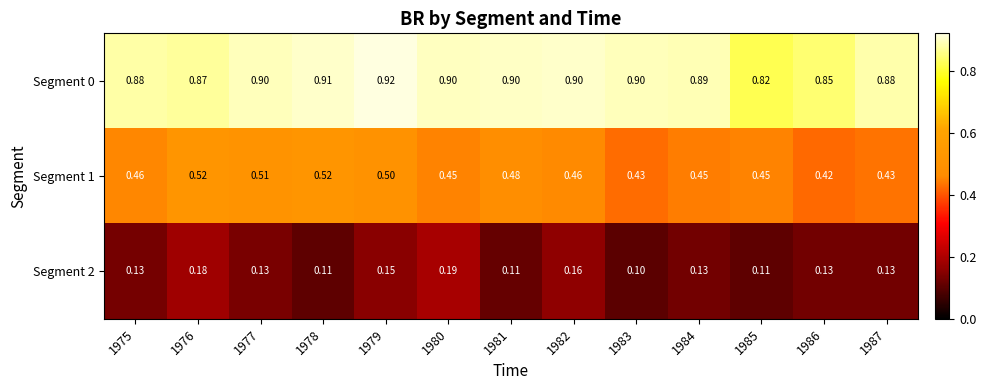

Is the value of Segment 2 at 1987 greater than the value of Segment 0 at 1980?

No